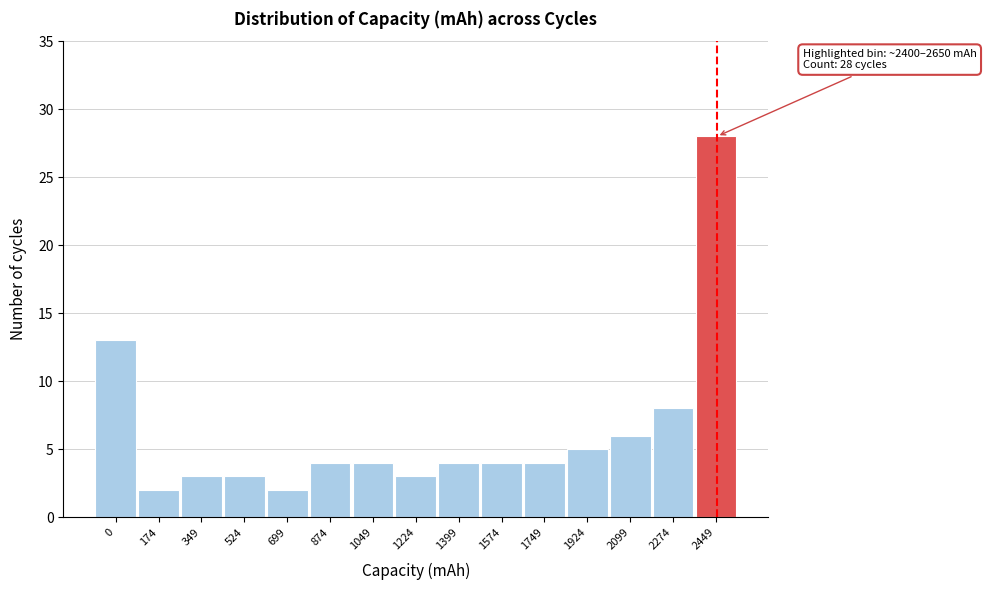

Reading right to left, list all the values displayed in this chart.

28	8	6	5	4	4	4	3	4	4	2	3	3	2	13